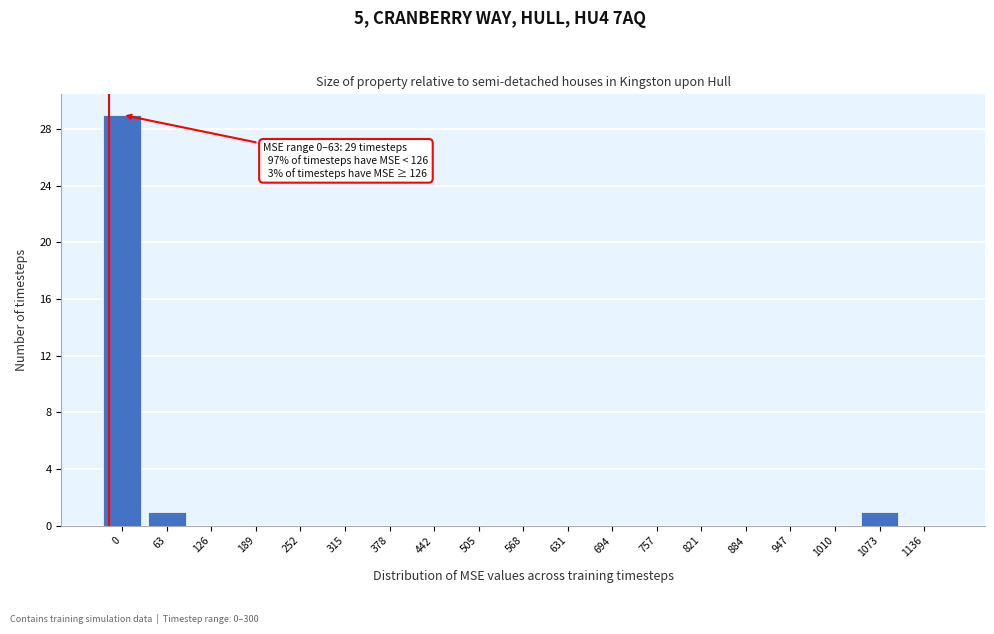

Reading left to right, extract all data points from this chart.

0=29	63=1	126=0	189=0	252=0	315=0	378=0	442=0	505=0	568=0	631=0	694=0	757=0	821=0	884=0	947=0	1010=0	1073=1	1136=0